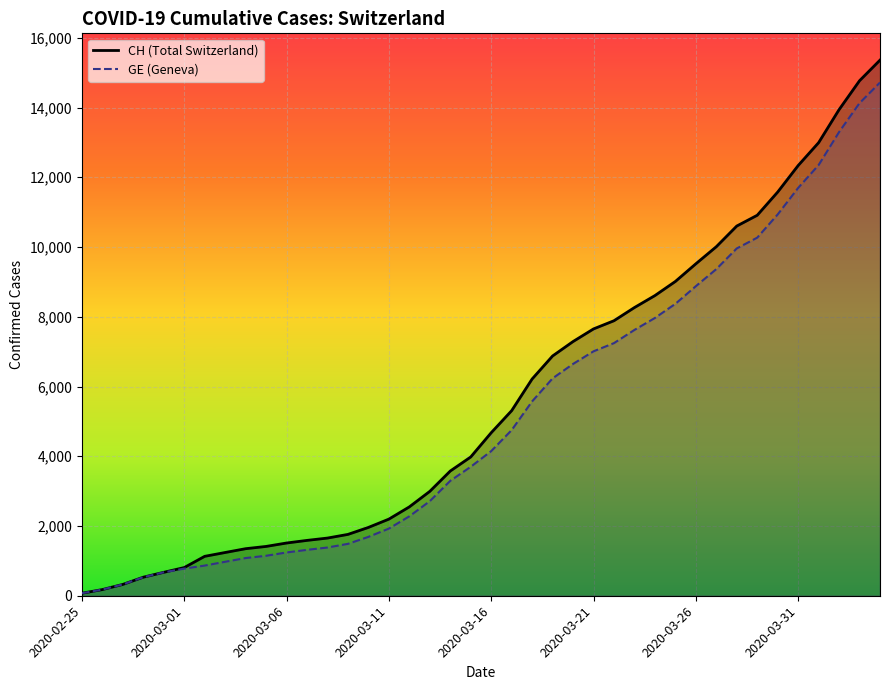

Which has a higher value, 2020-03-18 or 2020-03-11?

2020-03-18